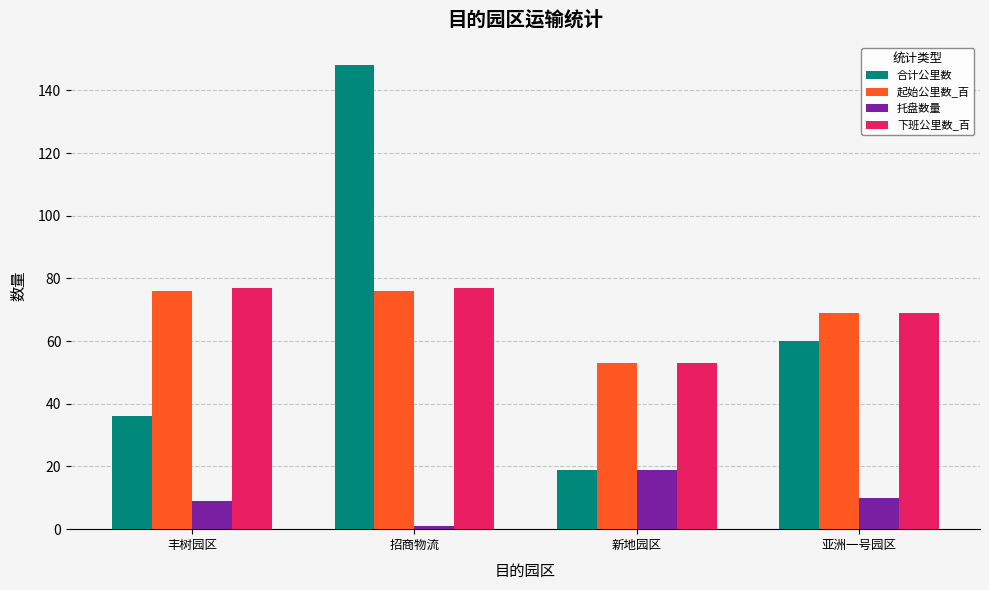

Is the value of 托盘数量 at 招商物流 greater than the value of 下班公里数_百 at 亚洲一号园区?

No